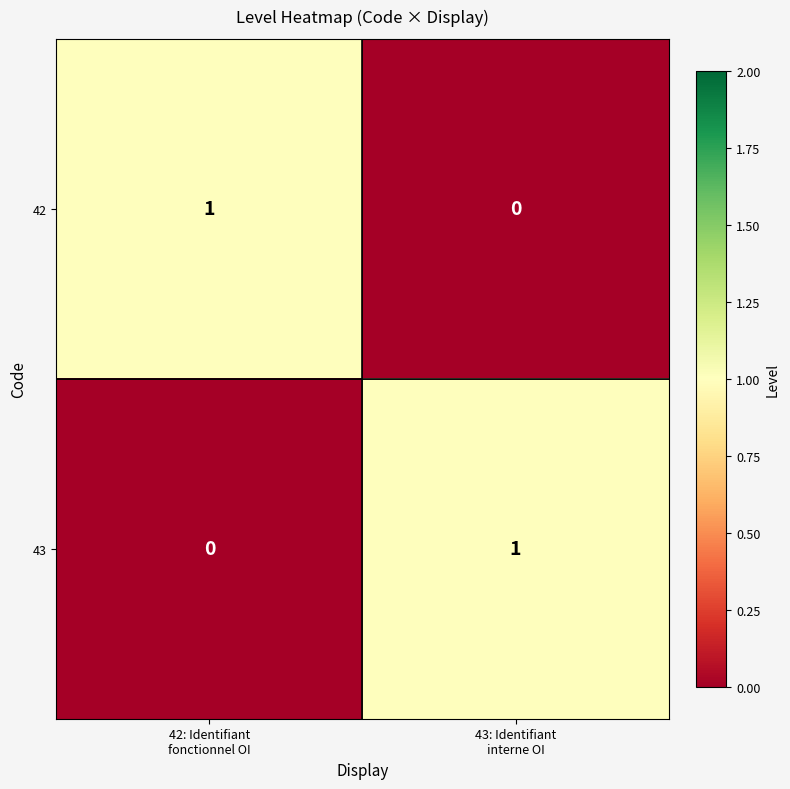

How many data points does each series have?

2